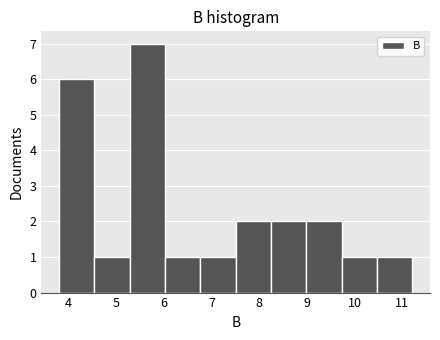

Which range on the x-axis has the tallest bar?

5.3 to 6.0